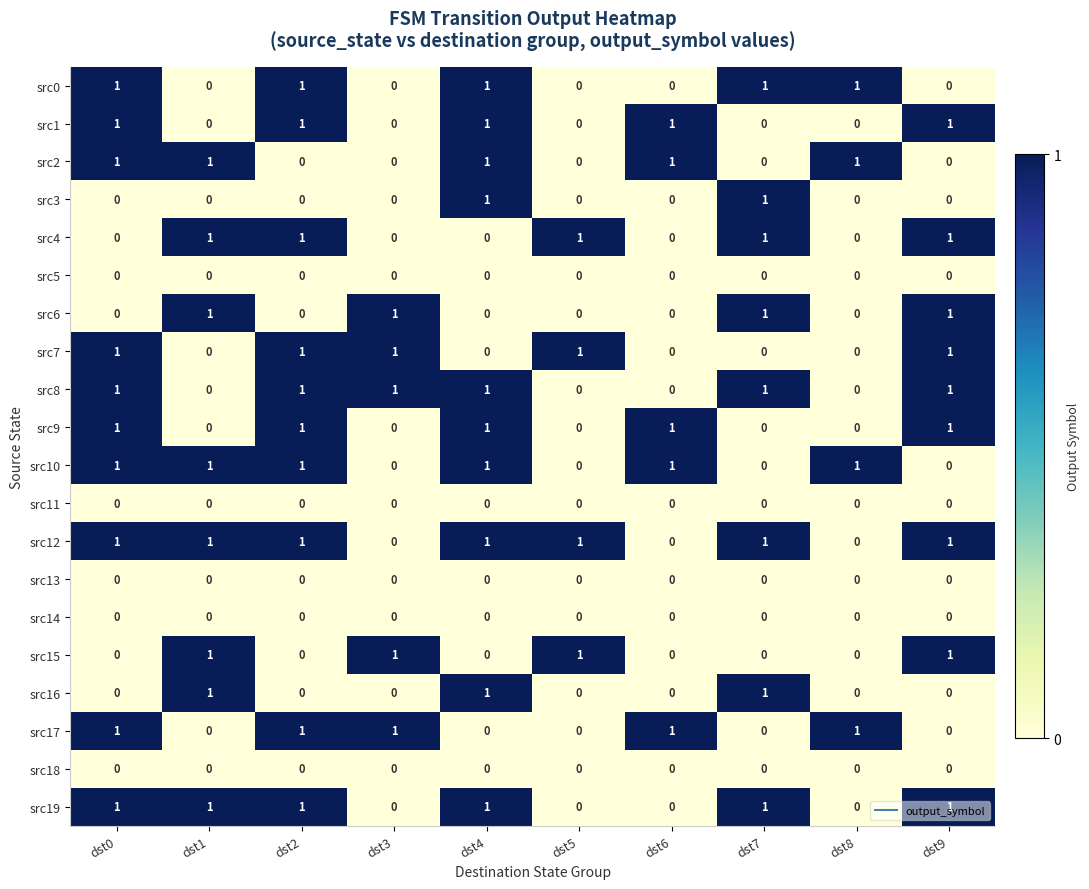

How many src4 values are between 0 and 1?

10